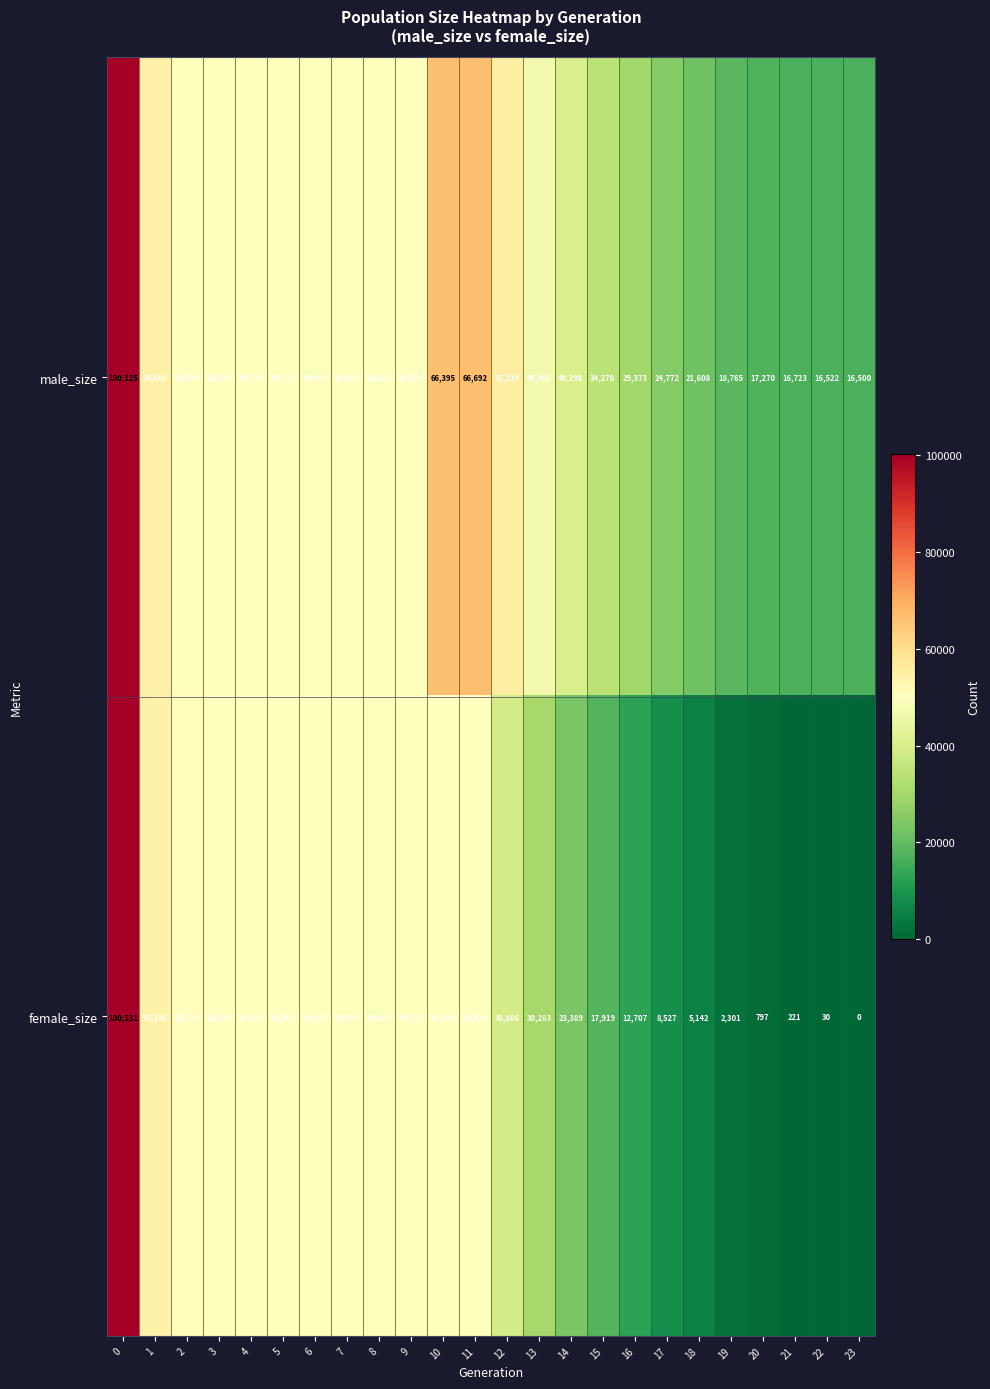

Rank the series by their average value, from lowest to highest.

female_size, male_size